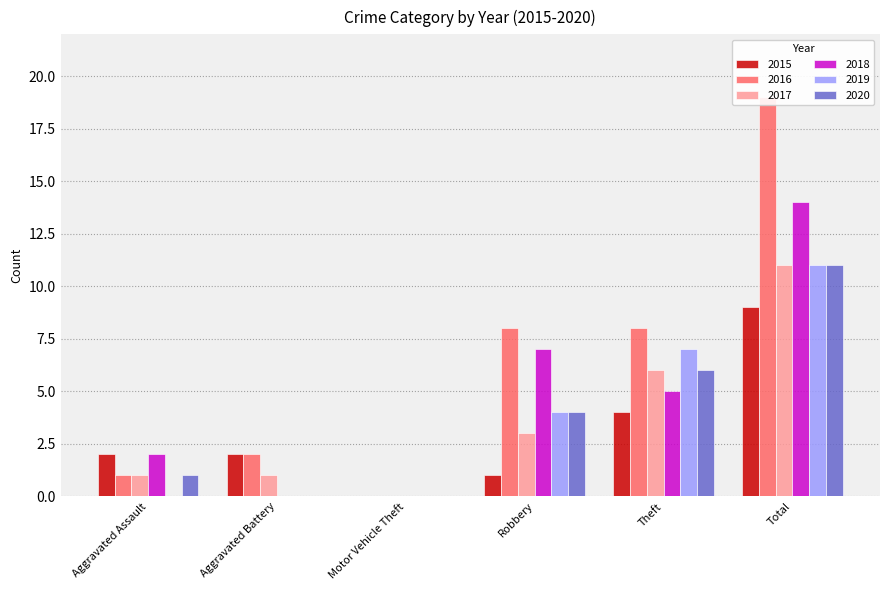

At Aggravated Battery, list the series in order from smallest to largest.

2018, 2019, 2020, 2017, 2015, 2016